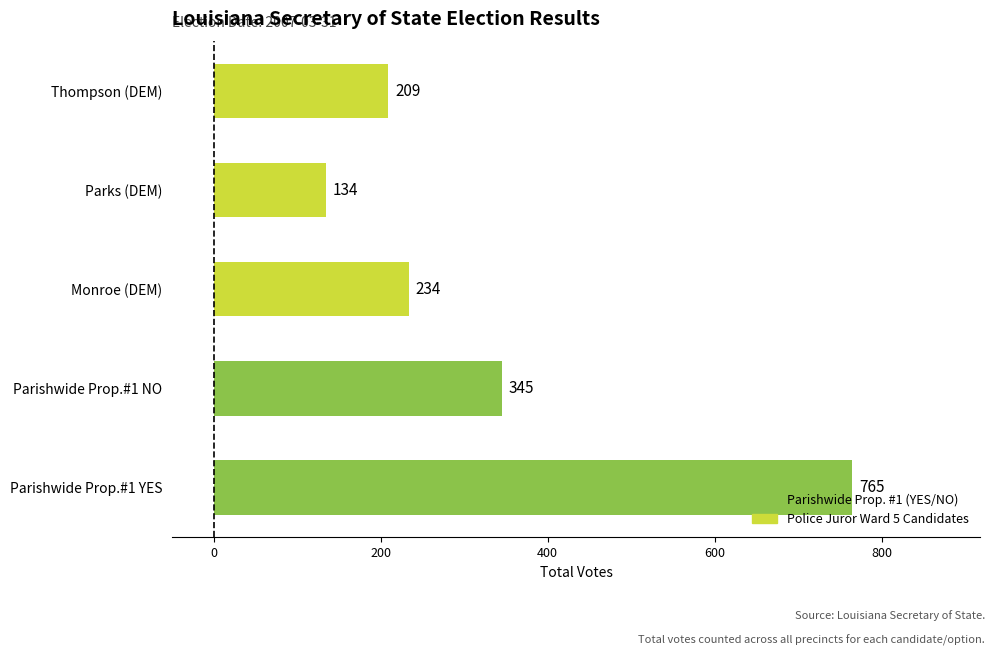

Rank the categories by value from lowest to highest.

Parks (DEM), Thompson (DEM), Monroe (DEM), Parishwide Prop.#1 NO, Parishwide Prop.#1 YES